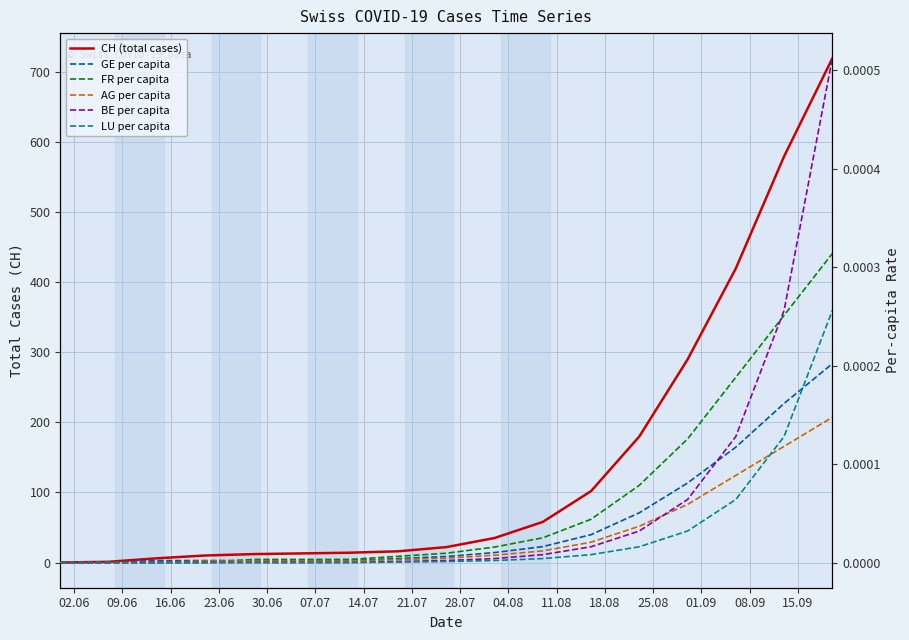

At how many categories does at least one series exceed 17?

9